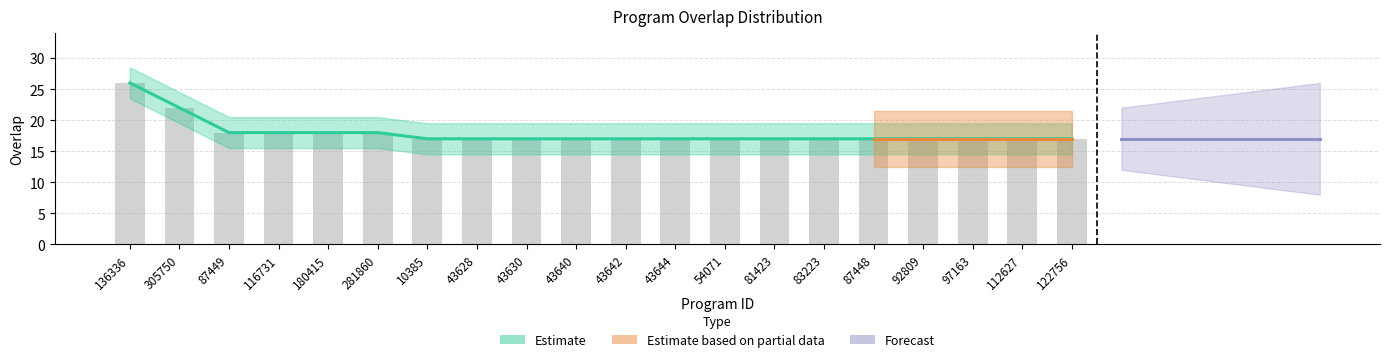

What is the change in value from 87449 to 10385?

-1